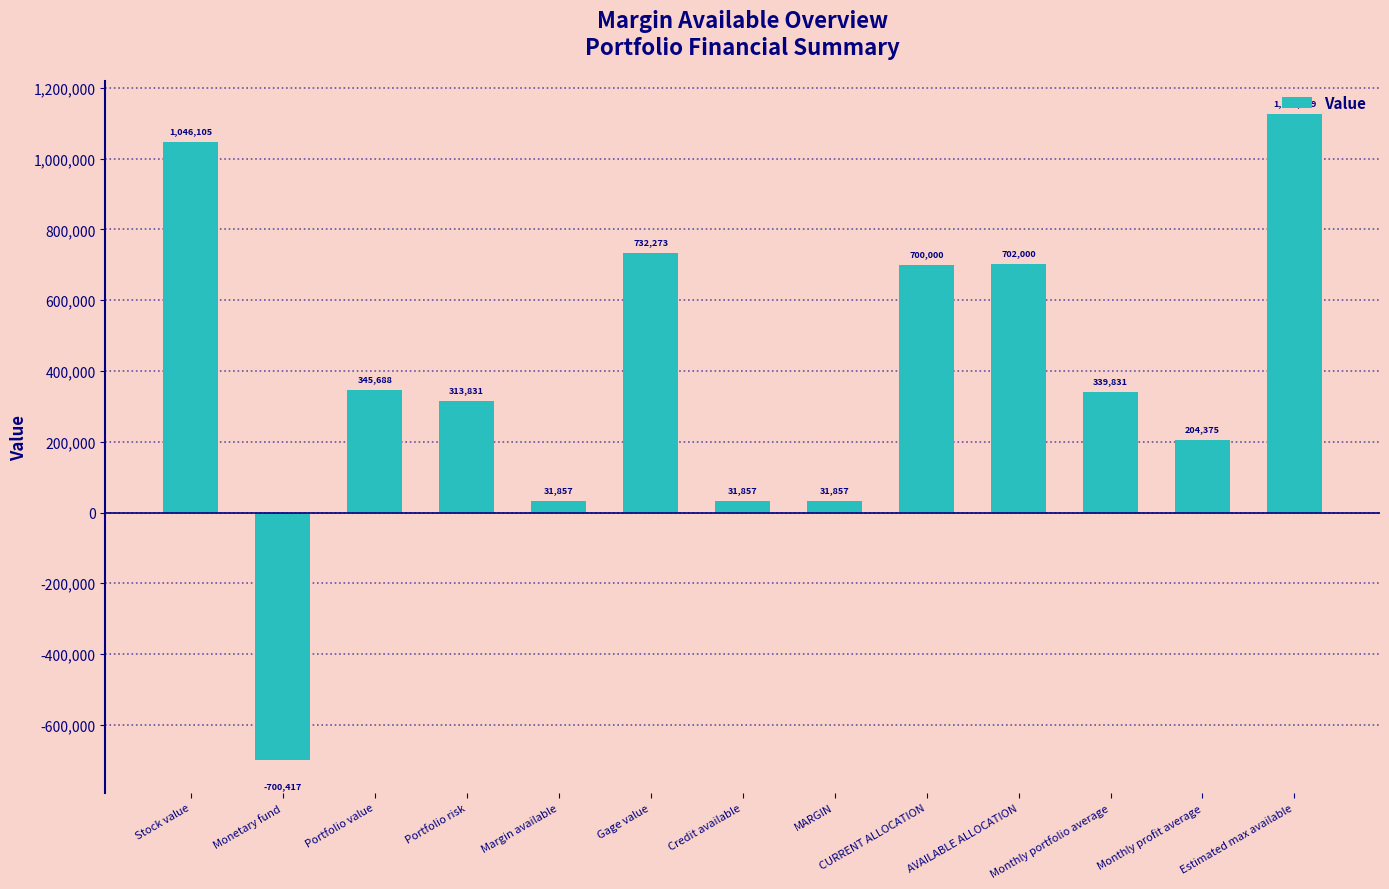

The value at Monthly portfolio average is 517257.4. True or false?

False